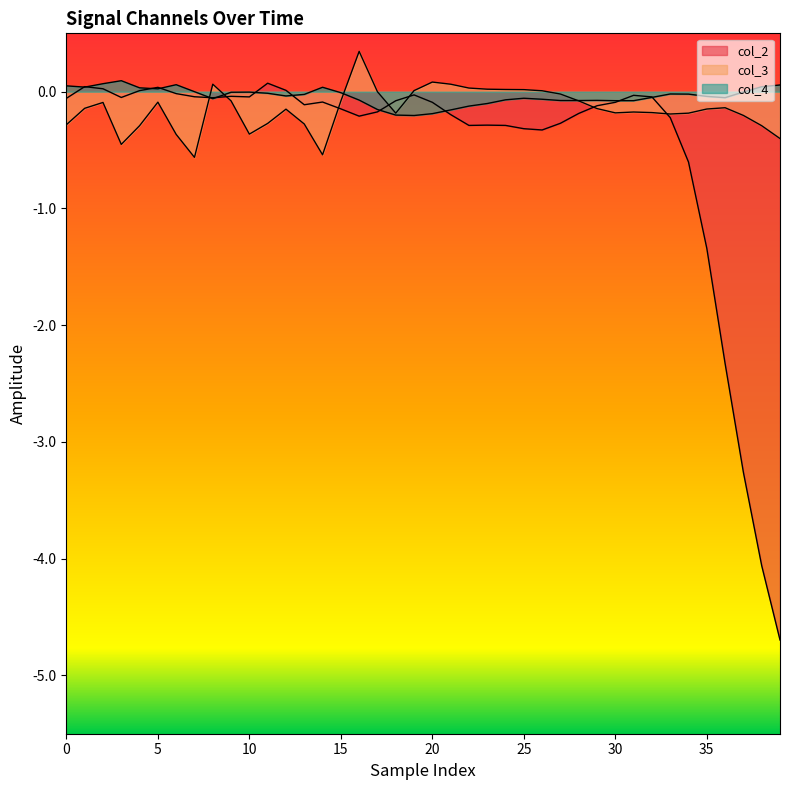

At which category does the chart reach its minimum across all series?

39